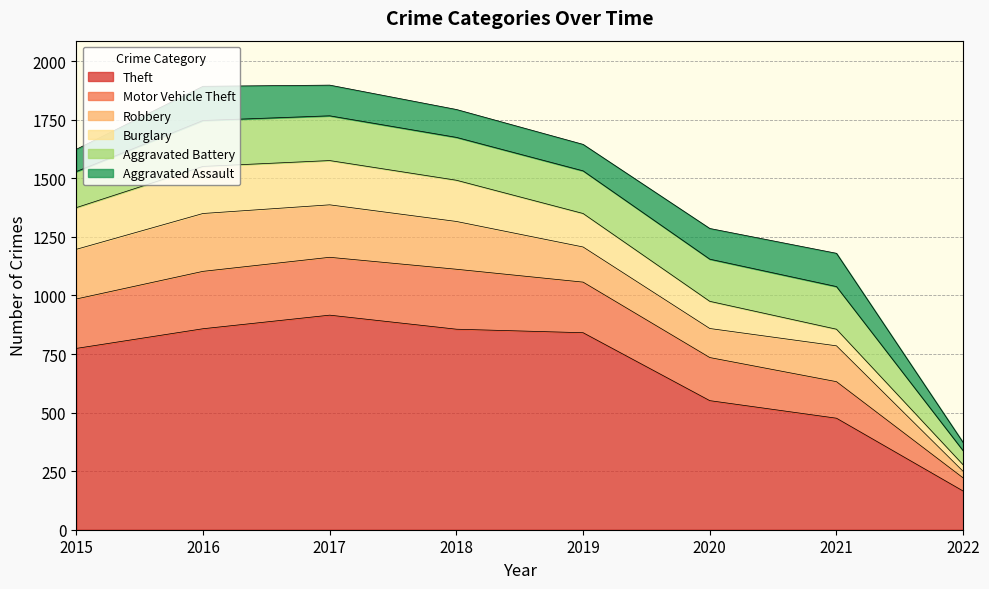

Which series has the widest spread of values?

Theft